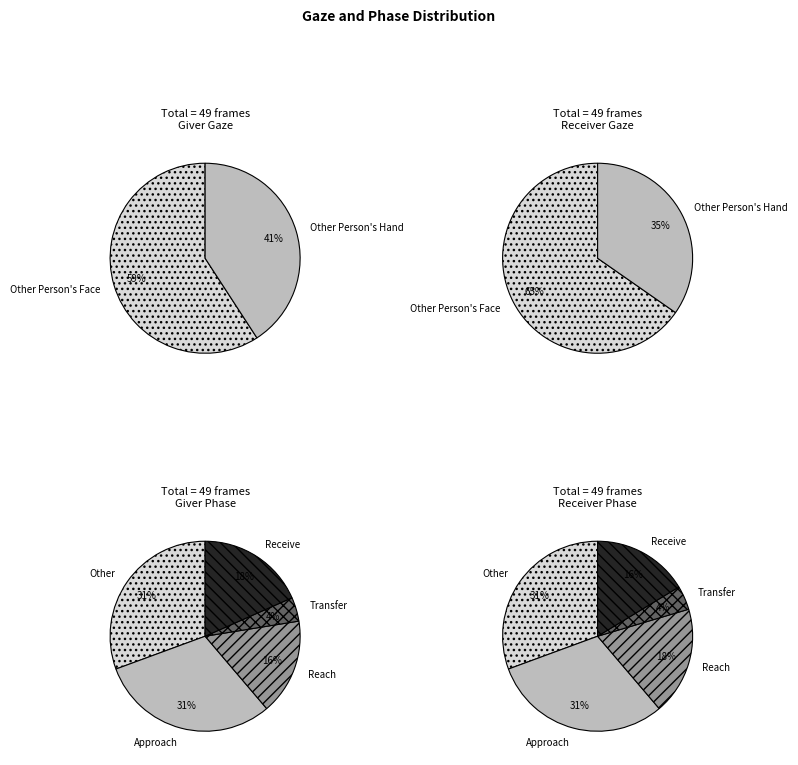

True or false: Other Person's Face accounts for 59% of the total.

True